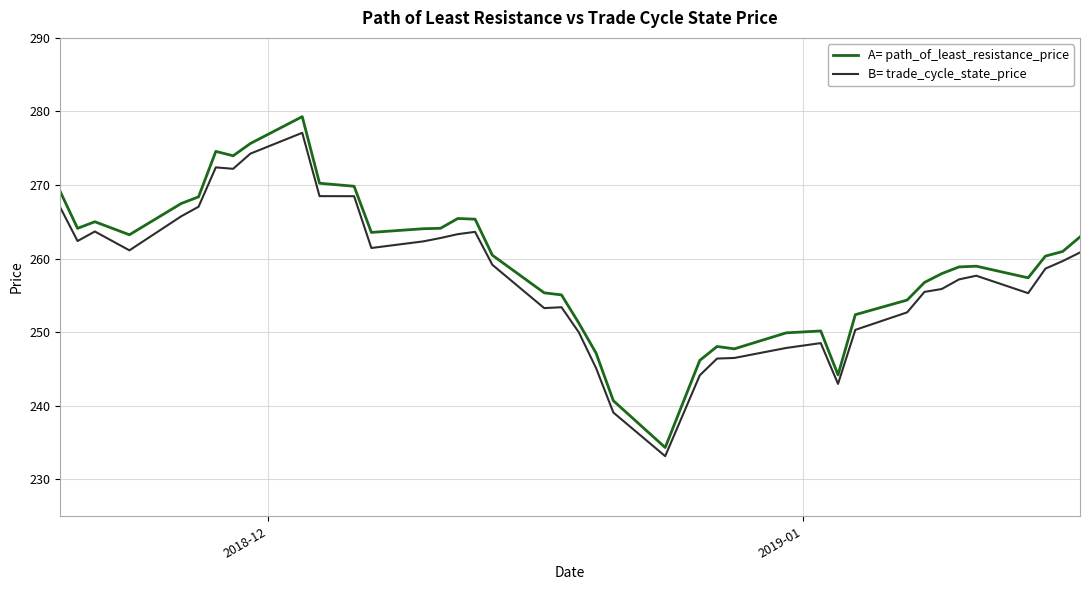

What is the smallest value displayed?

233.2